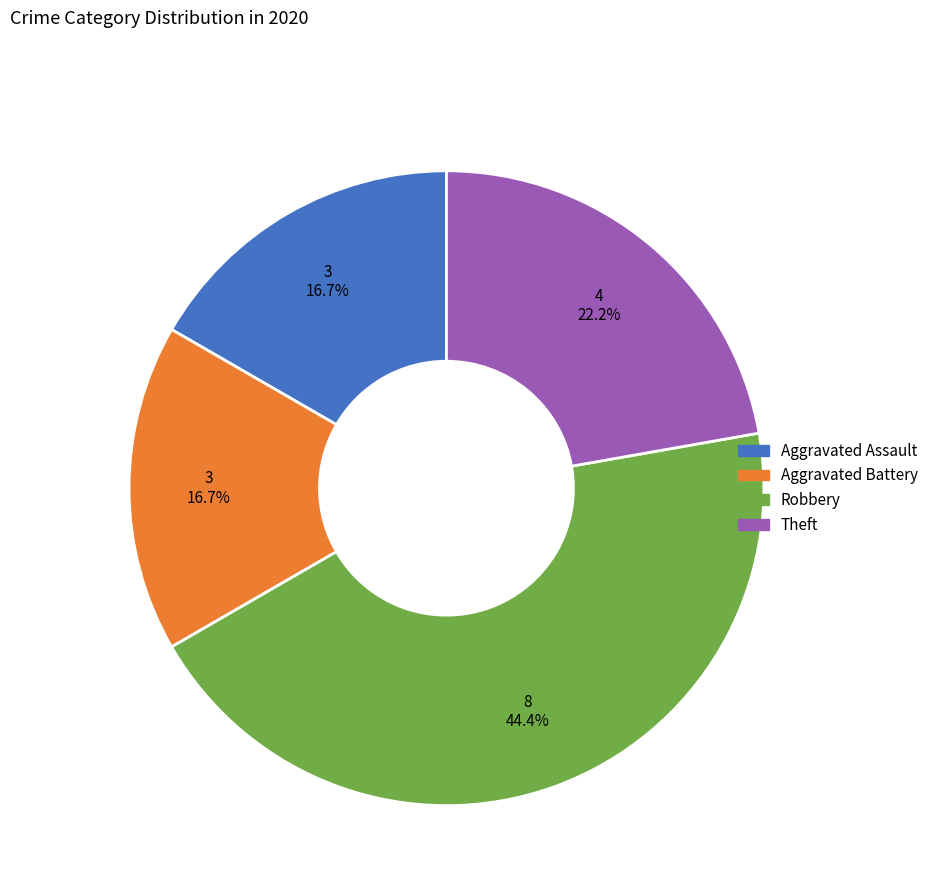

To the nearest percent, what is the average slice percentage?

25%